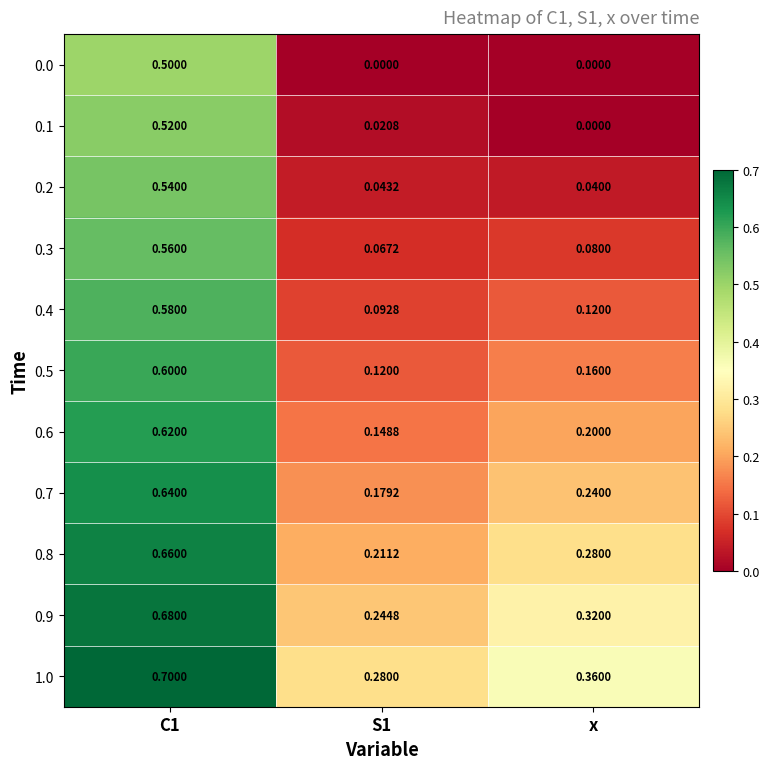

Is the value of 0.0 at C1 greater than the value of 0.8 at x?

Yes